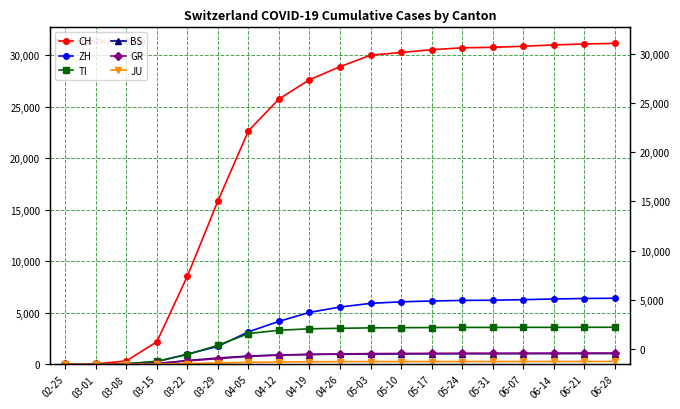

What are all the series names shown in the legend?

CH, ZH, TI, BS, GR, JU